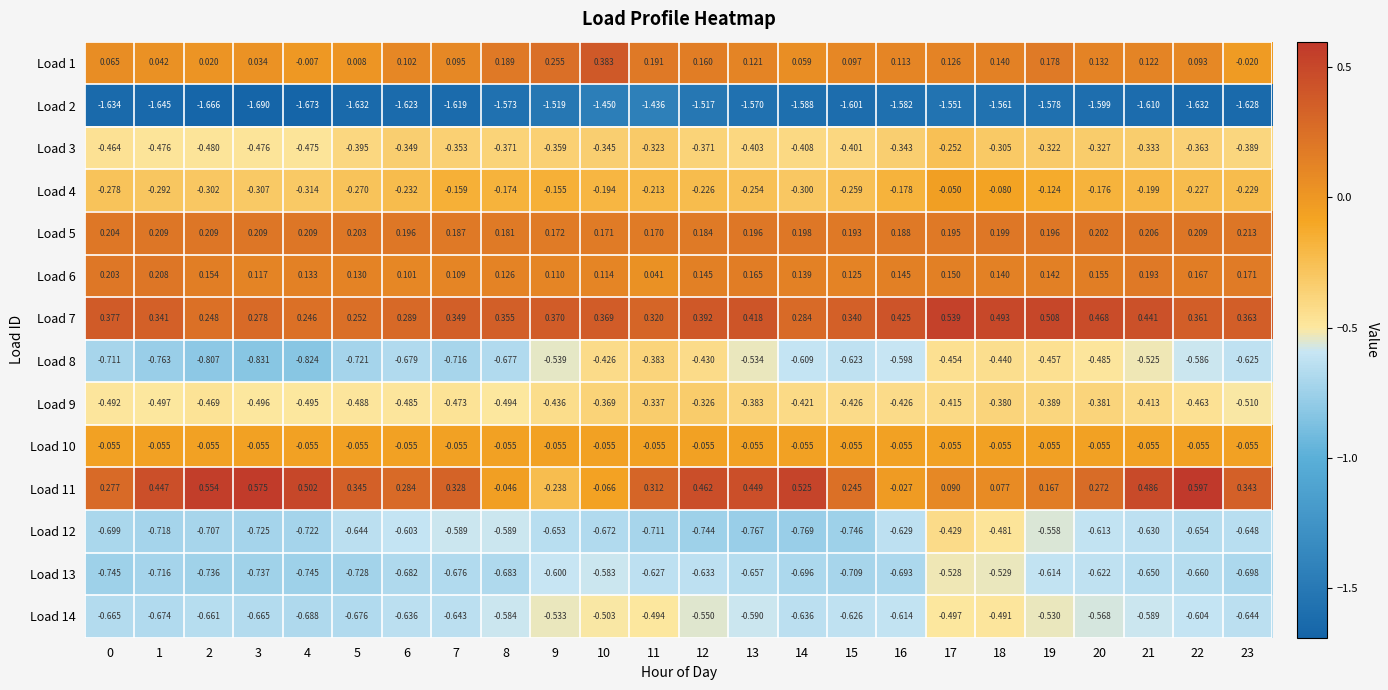

Which series has the largest total across all categories?

Load 7